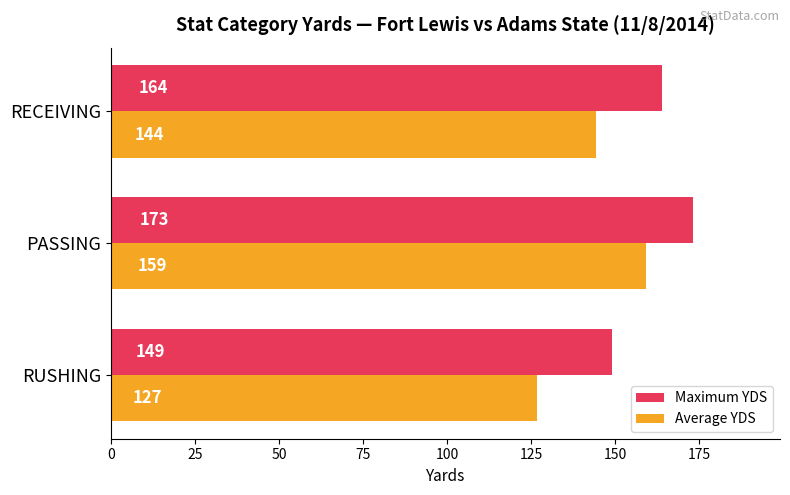

What is the difference between the maximum and minimum values in the Average YDS series?

32.5